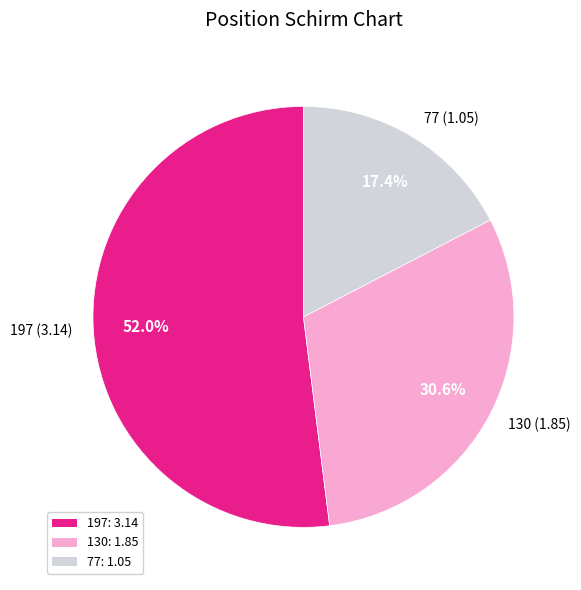

To the nearest percent, what percentage of the pie is 130?

31%